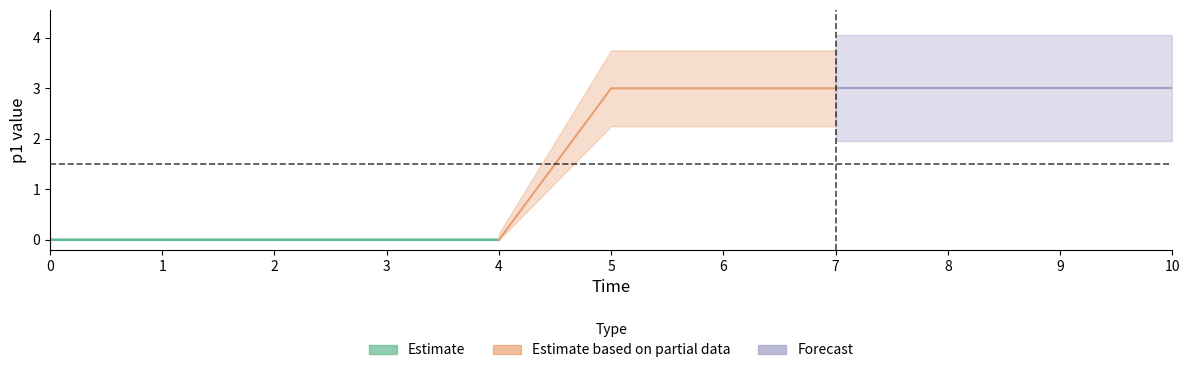

Reading left to right, transcribe all the data shown in this chart.

0=0	1=0	2=0	3=0	4=0	5=3	6=3	7=3	8=3	9=3	10=3